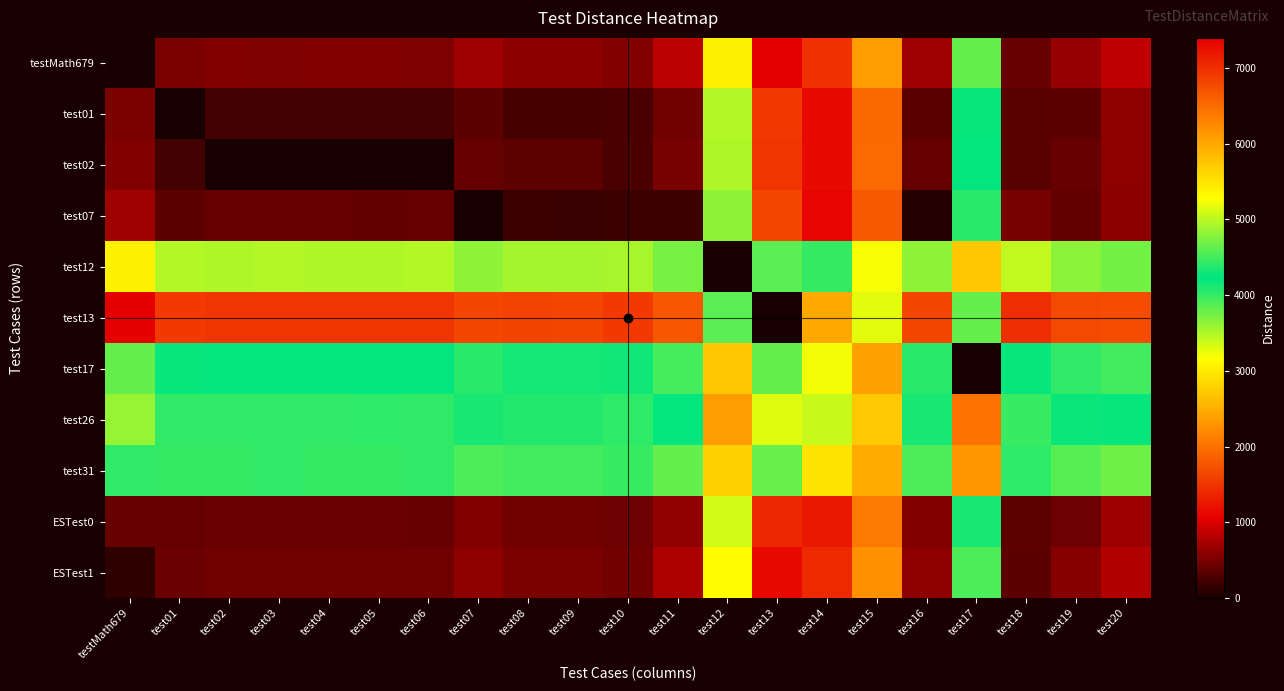

Which has a higher value, test10 or test17?

test17